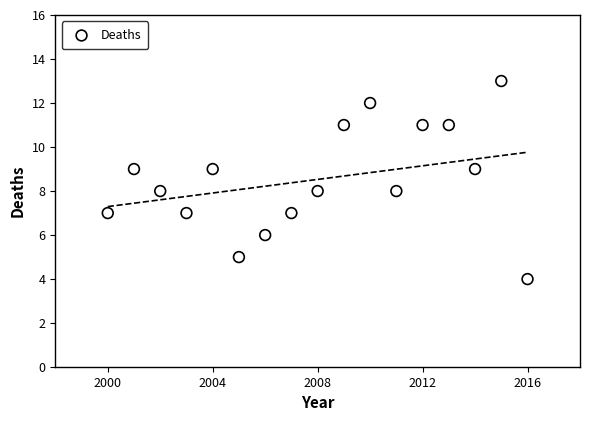

What is the range of Y values (max minus min)?

9